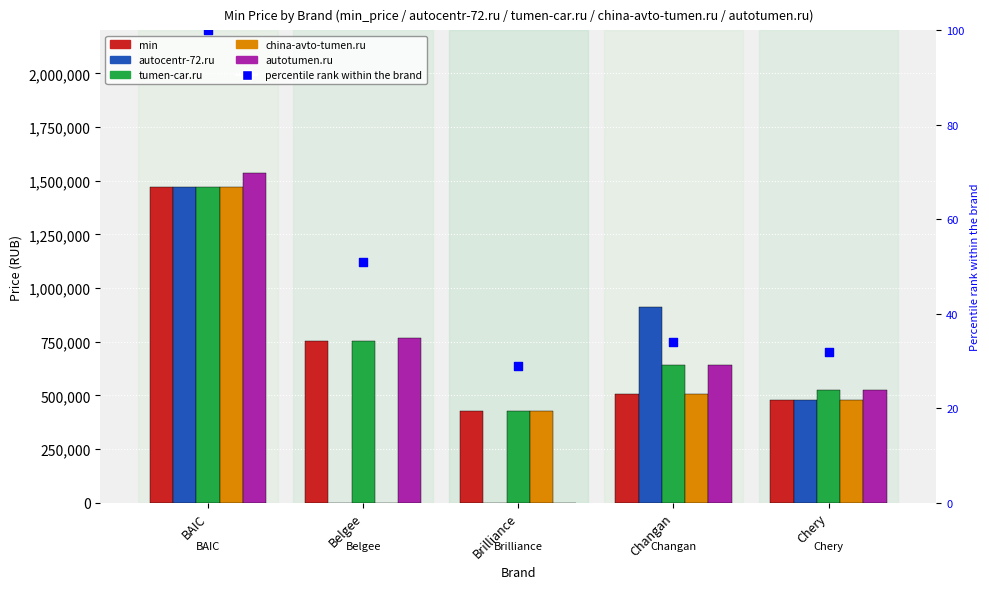

Which series has the largest total across all categories?

tumen-car.ru